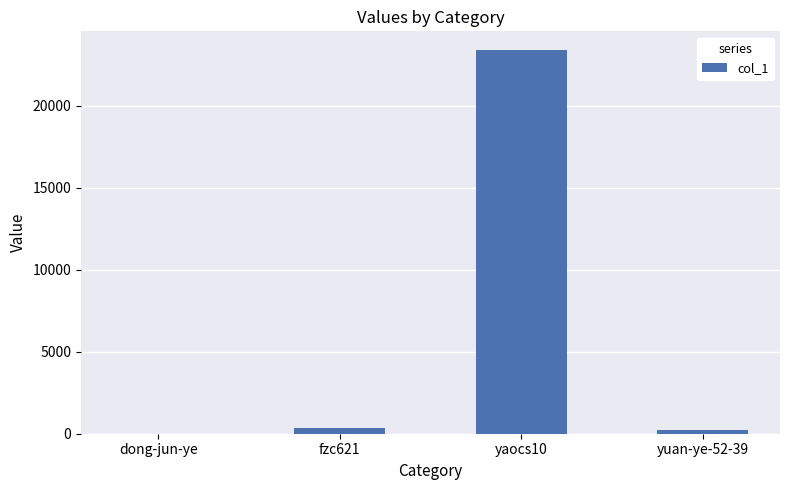

Reading left to right, what are all the values shown in this chart?

dong-jun-ye=7	fzc621=341	yaocs10=23366	yuan-ye-52-39=227